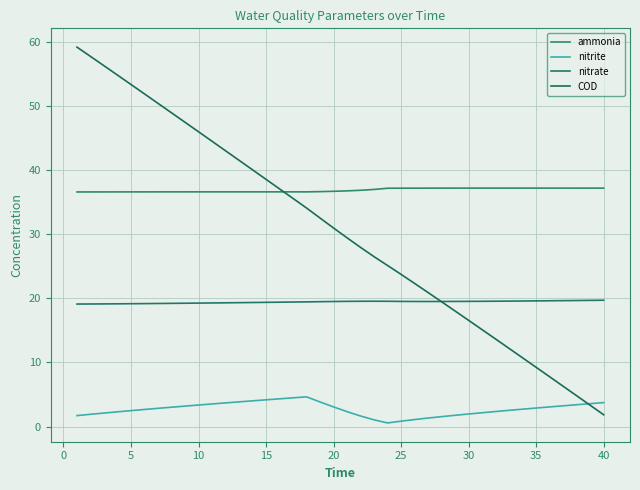

How many nitrate values are between 19 and 20?

40